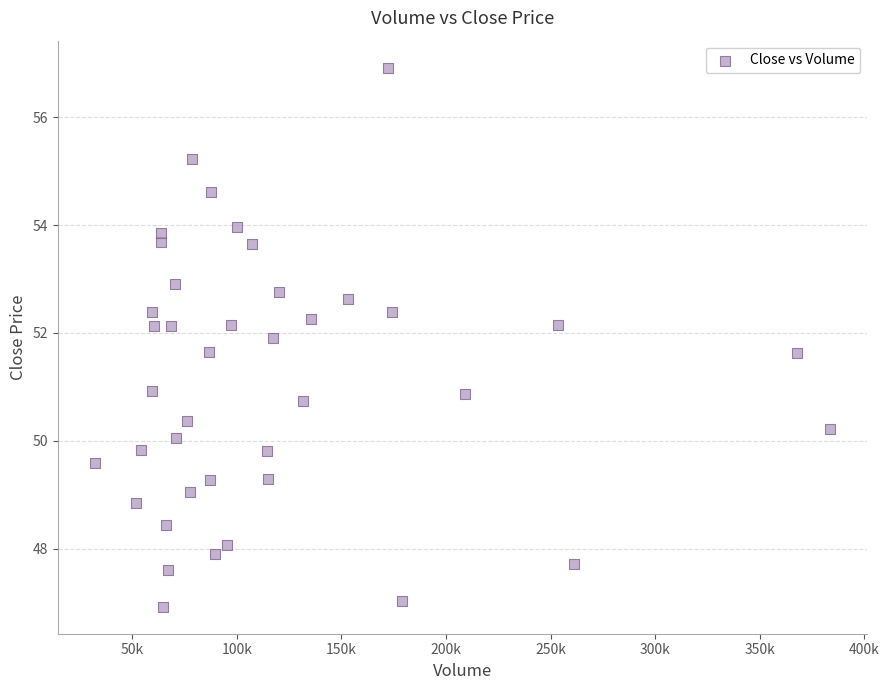

What is the range of Y values (max minus min)?

10.0